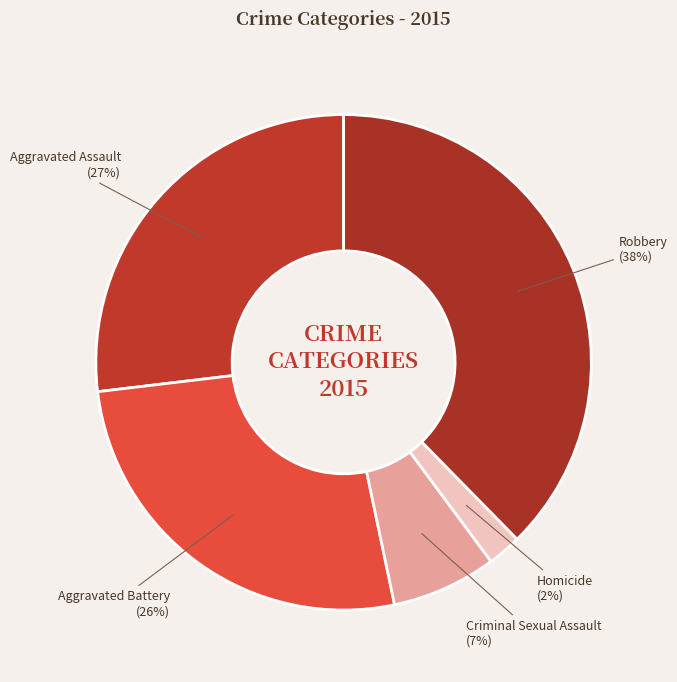

To the nearest percent, what is the combined percentage of Aggravated Battery and Robbery?

64%